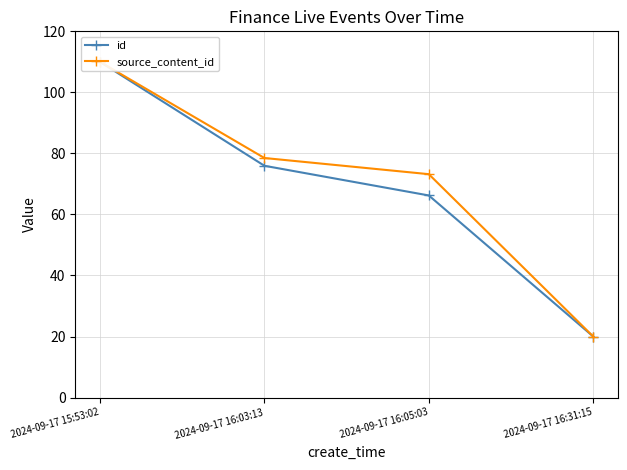

What is the total value across all series at 2024-09-17 16:05:03?

139.4